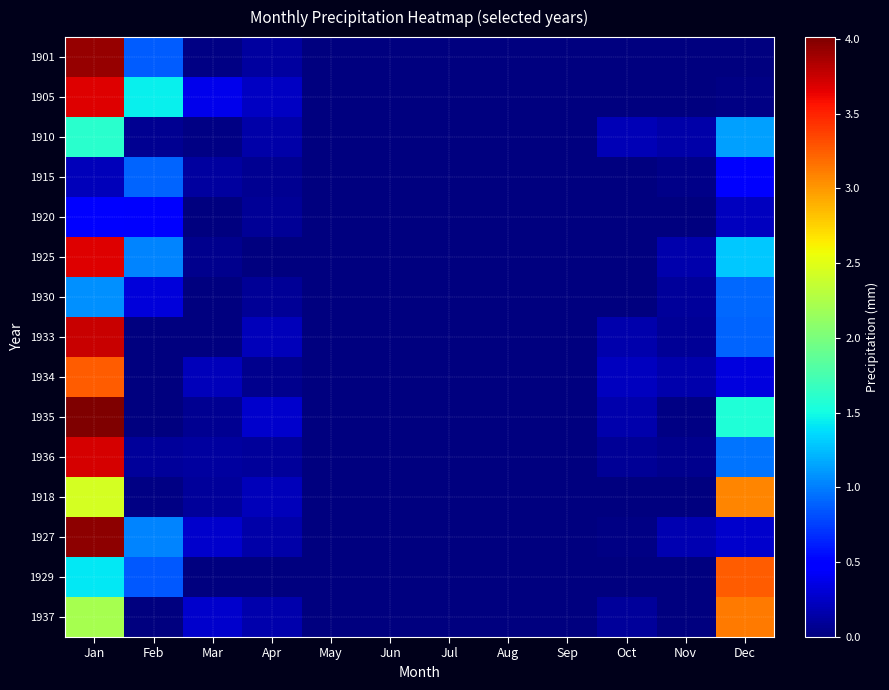

Reading right to left, extract all data points from this chart.

1901: Dec=0.0	Nov=0.0	Oct=0.0	Sep=0.0	Aug=0.0	Jul=0.0	Jun=0.0	May=0.0	Apr=0.1	Mar=0.0	Feb=0.9	Jan=3.9
1905: Dec=0.0	Nov=0.0	Oct=0.0	Sep=0.0	Aug=0.0	Jul=0.0	Jun=0.0	May=0.0	Apr=0.2	Mar=0.4	Feb=1.4	Jan=3.7
1910: Dec=1.1	Nov=0.1	Oct=0.2	Sep=0.0	Aug=0.0	Jul=0.0	Jun=0.0	May=0.0	Apr=0.1	Mar=0.0	Feb=0.1	Jan=1.6
1915: Dec=0.4	Nov=0.0	Oct=0.0	Sep=0.0	Aug=0.0	Jul=0.0	Jun=0.0	May=0.0	Apr=0.1	Mar=0.1	Feb=0.9	Jan=0.2
1920: Dec=0.2	Nov=0.0	Oct=0.0	Sep=0.0	Aug=0.0	Jul=0.0	Jun=0.0	May=0.0	Apr=0.1	Mar=0.0	Feb=0.5	Jan=0.5
1925: Dec=1.3	Nov=0.2	Oct=0.0	Sep=0.0	Aug=0.0	Jul=0.0	Jun=0.0	May=0.0	Apr=0.0	Mar=0.1	Feb=1.0	Jan=3.7
1930: Dec=0.9	Nov=0.1	Oct=0.0	Sep=0.0	Aug=0.0	Jul=0.0	Jun=0.0	May=0.0	Apr=0.1	Mar=0.0	Feb=0.3	Jan=1.1
1933: Dec=0.9	Nov=0.1	Oct=0.2	Sep=0.0	Aug=0.0	Jul=0.0	Jun=0.0	May=0.0	Apr=0.2	Mar=0.0	Feb=0.0	Jan=3.7
1934: Dec=0.3	Nov=0.2	Oct=0.2	Sep=0.0	Aug=0.0	Jul=0.0	Jun=0.0	May=0.0	Apr=0.1	Mar=0.2	Feb=0.0	Jan=3.3
1935: Dec=1.6	Nov=0.0	Oct=0.2	Sep=0.0	Aug=0.0	Jul=0.0	Jun=0.0	May=0.0	Apr=0.3	Mar=0.1	Feb=0.0	Jan=4.0
1936: Dec=1.0	Nov=0.0	Oct=0.1	Sep=0.0	Aug=0.0	Jul=0.0	Jun=0.0	May=0.0	Apr=0.1	Mar=0.1	Feb=0.1	Jan=3.7
1918: Dec=3.1	Nov=0.0	Oct=0.0	Sep=0.0	Aug=0.0	Jul=0.0	Jun=0.0	May=0.0	Apr=0.2	Mar=0.1	Feb=0.0	Jan=2.4
1927: Dec=0.3	Nov=0.2	Oct=0.0	Sep=0.0	Aug=0.0	Jul=0.0	Jun=0.0	May=0.0	Apr=0.1	Mar=0.3	Feb=1.0	Jan=4.0
1929: Dec=3.2	Nov=0.0	Oct=0.0	Sep=0.0	Aug=0.0	Jul=0.0	Jun=0.0	May=0.0	Apr=0.0	Mar=0.0	Feb=0.9	Jan=1.4
1937: Dec=3.1	Nov=0.0	Oct=0.1	Sep=0.0	Aug=0.0	Jul=0.0	Jun=0.0	May=0.0	Apr=0.2	Mar=0.3	Feb=0.0	Jan=2.2